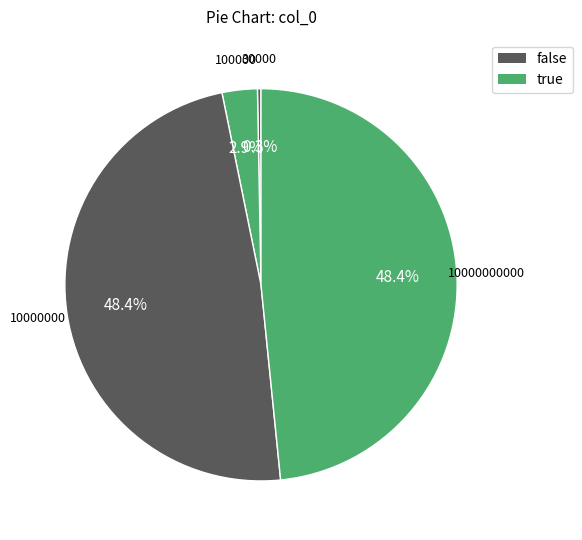

Is there a majority slice in this chart?

No